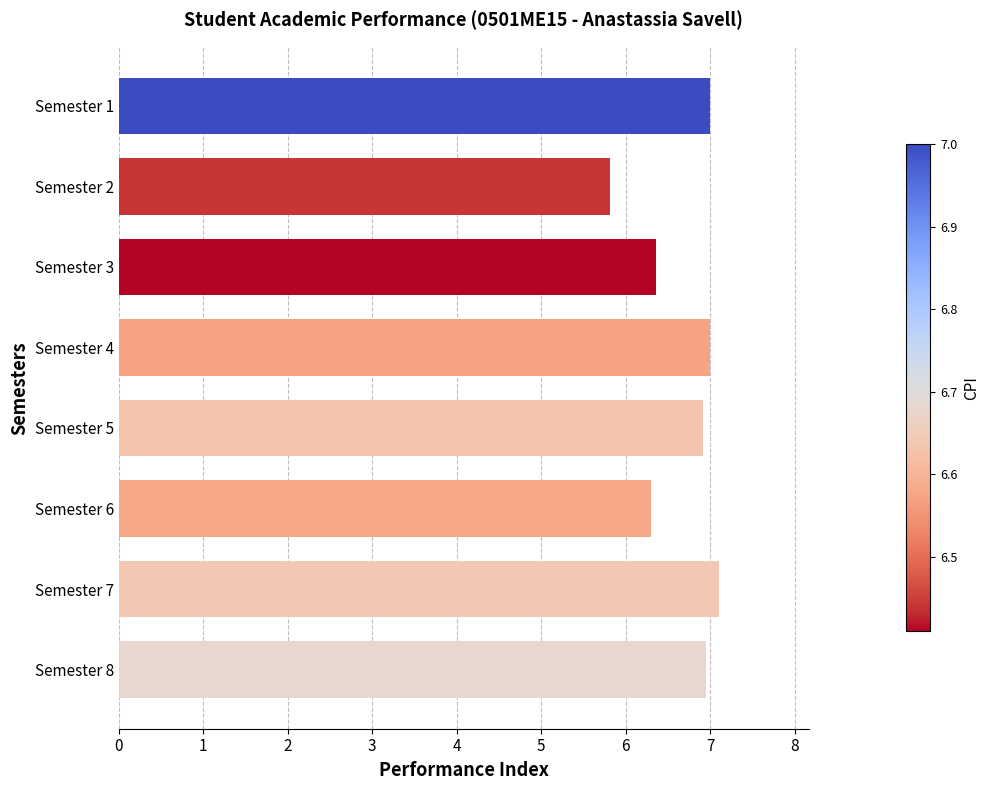

What is the value of the 6th bar from the top?

6.3